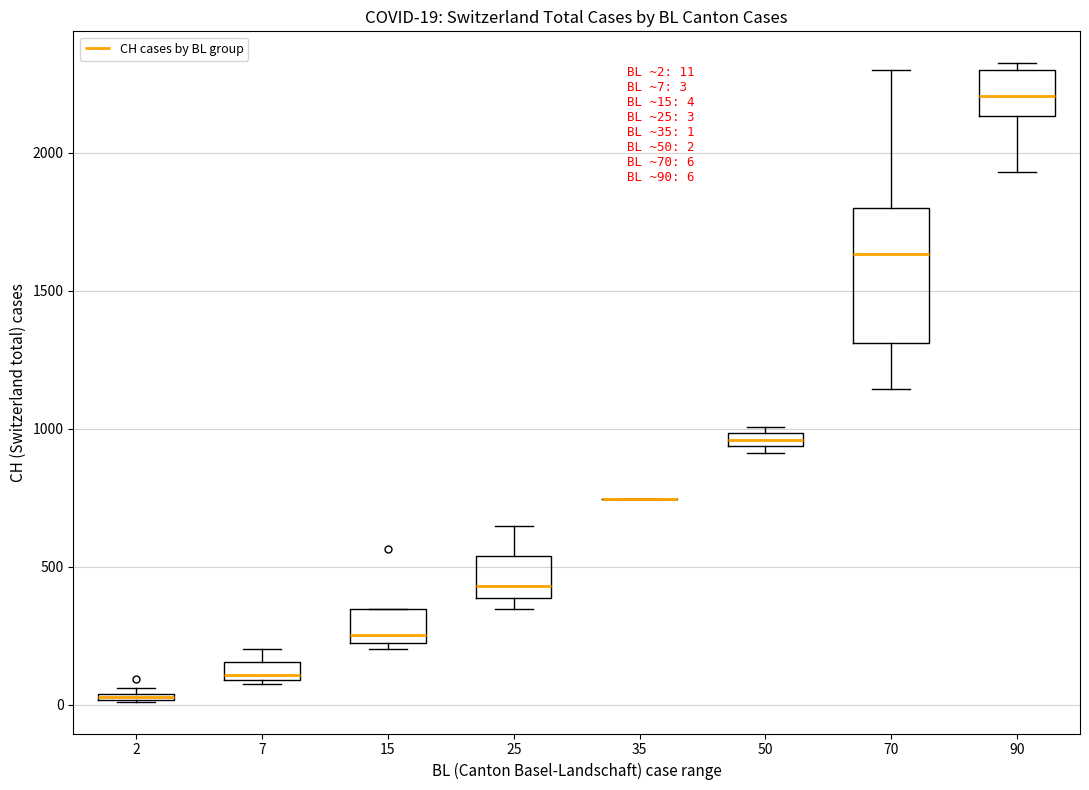

Which box is the tallest, from its lower edge to its upper edge?

70